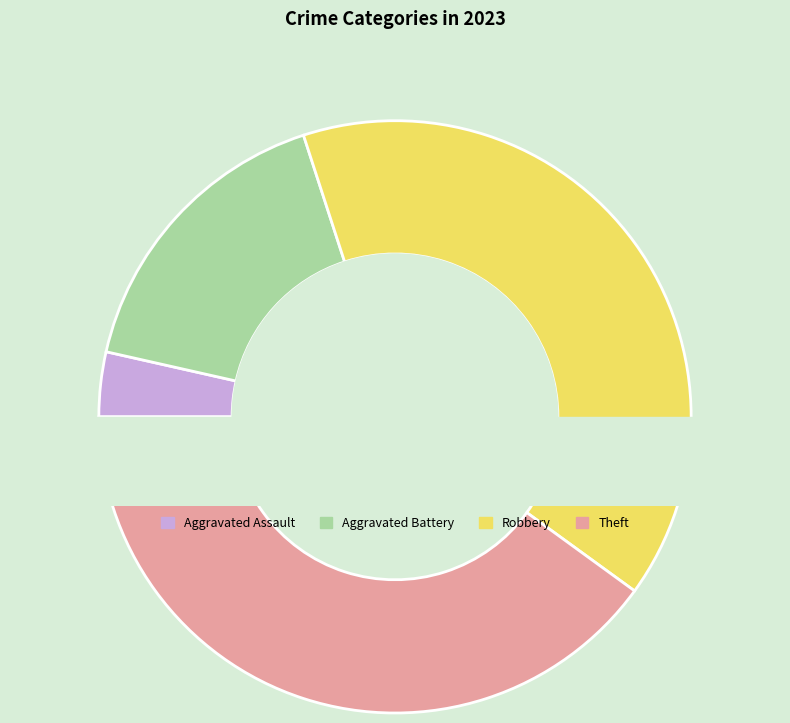

What is the largest slice in the pie chart?

Robbery